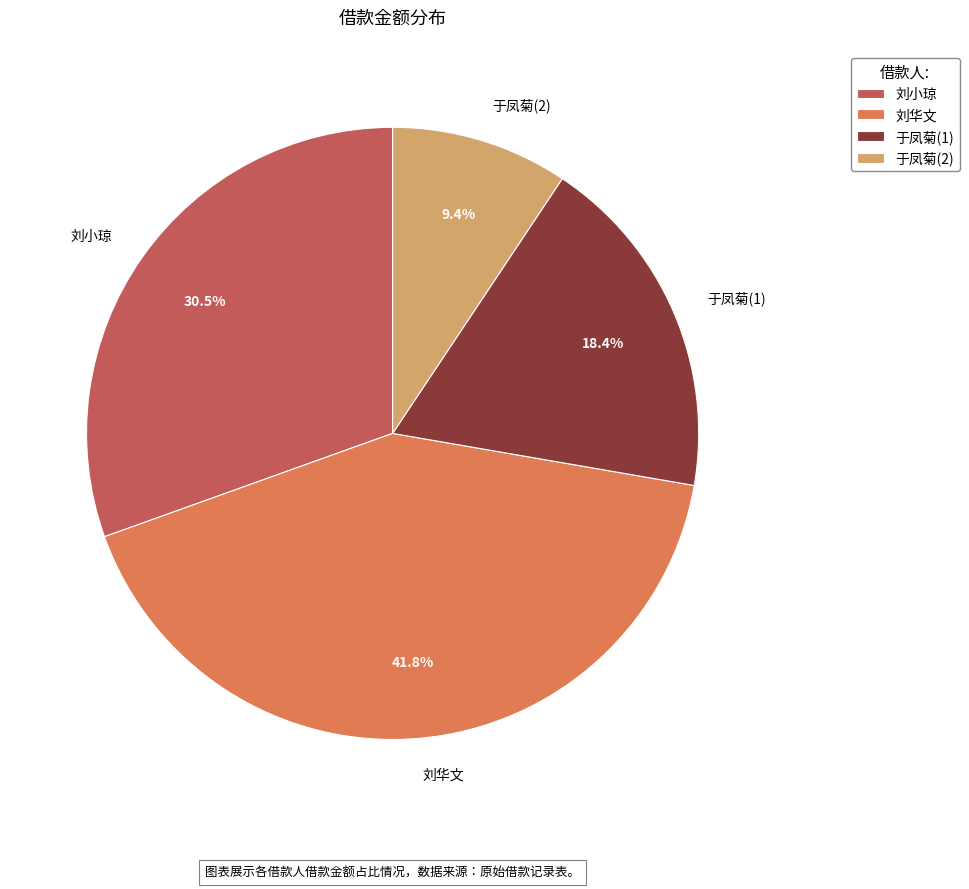

To the nearest percent, what percentage of the pie is 刘华文?

42%